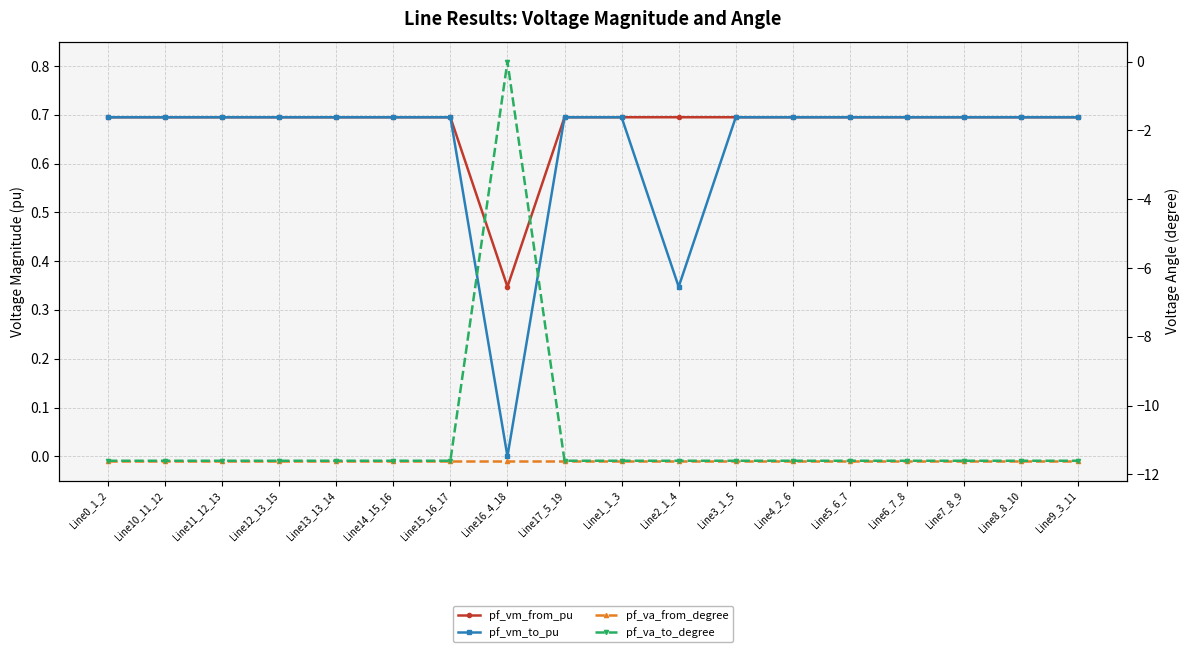

At how many categories does at least one series exceed -11?

18